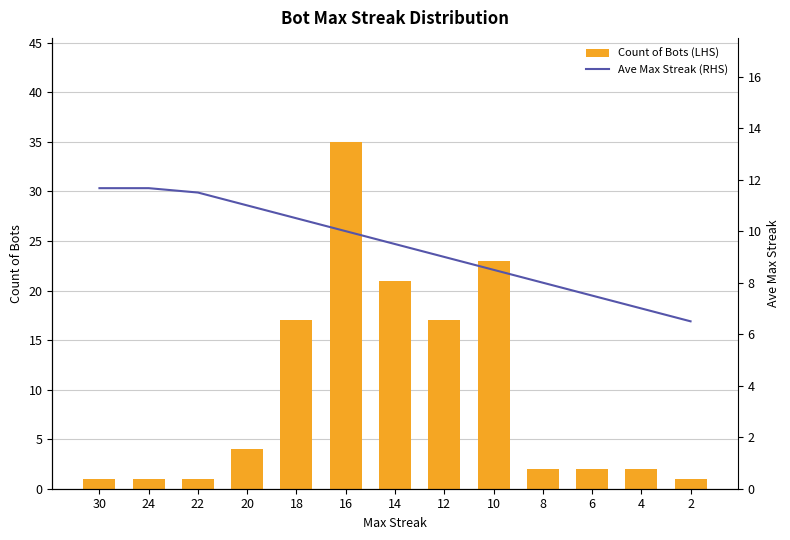

Reading left to right, list all the values displayed in this chart.

Count of Bots (LHS): 30=1.0	24=1.0	22=1.0	20=4.0	18=17.0	16=35.0	14=21.0	12=17.0	10=23.0	8=2.0	6=2.0	4=2.0	2=1.0
Ave Max Streak (RHS): 30=11.7	24=11.7	22=11.5	20=11.0	18=10.5	16=10.0	14=9.5	12=9.0	10=8.5	8=8.0	6=7.5	4=7.0	2=6.5